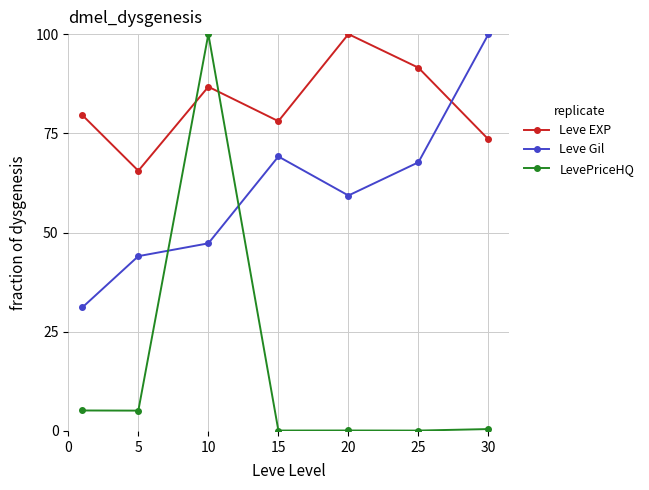

Which series has the largest total across all categories?

Leve EXP